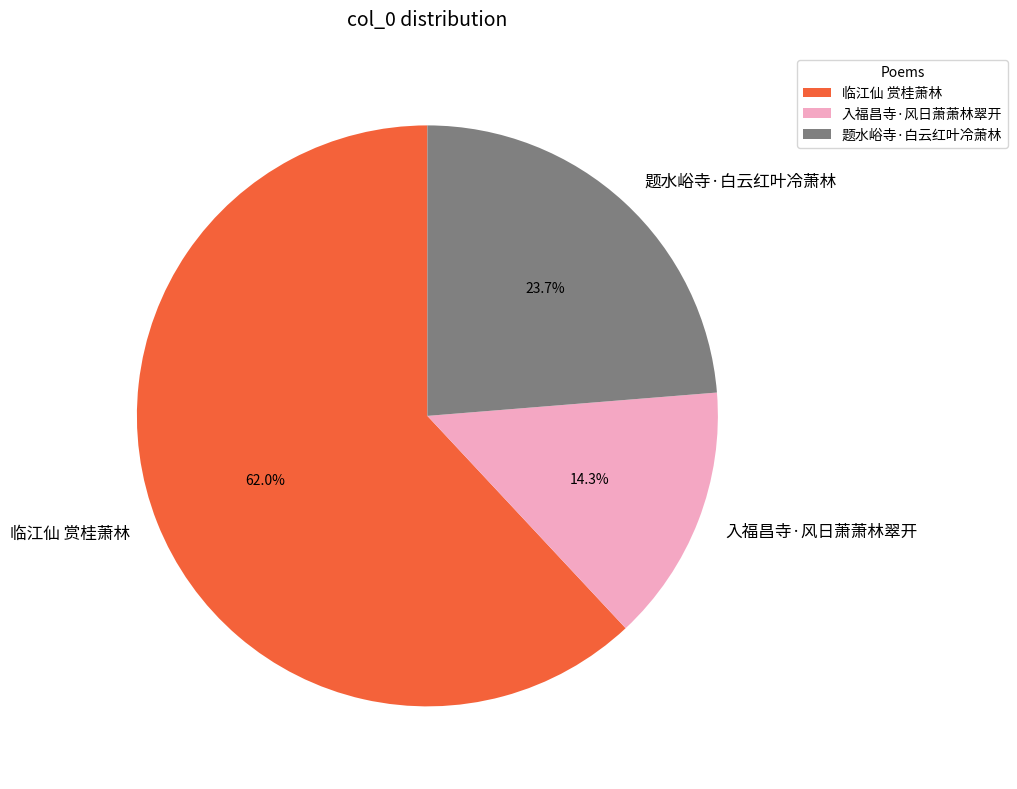

What is the majority slice?

临江仙 赏桂萧林